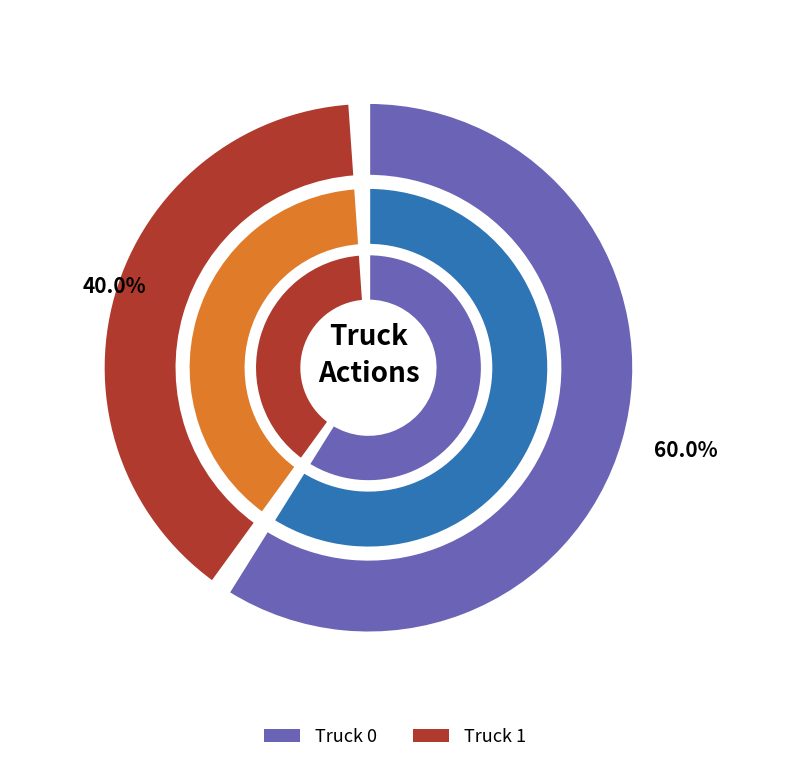

Which slice is the smallest?

Truck 1